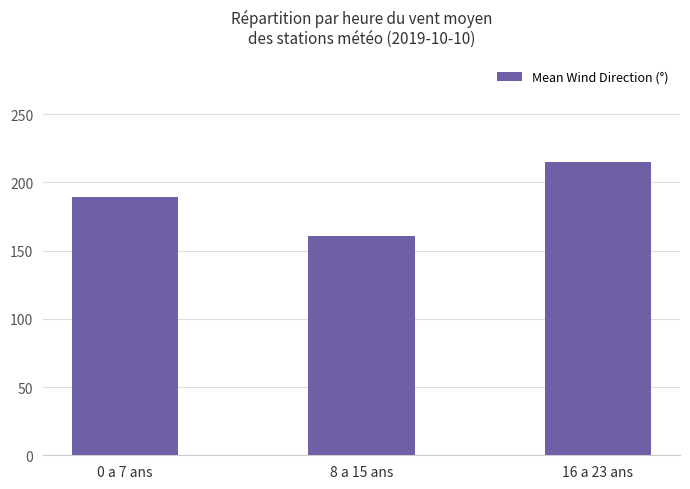

How many values are below 189?

1